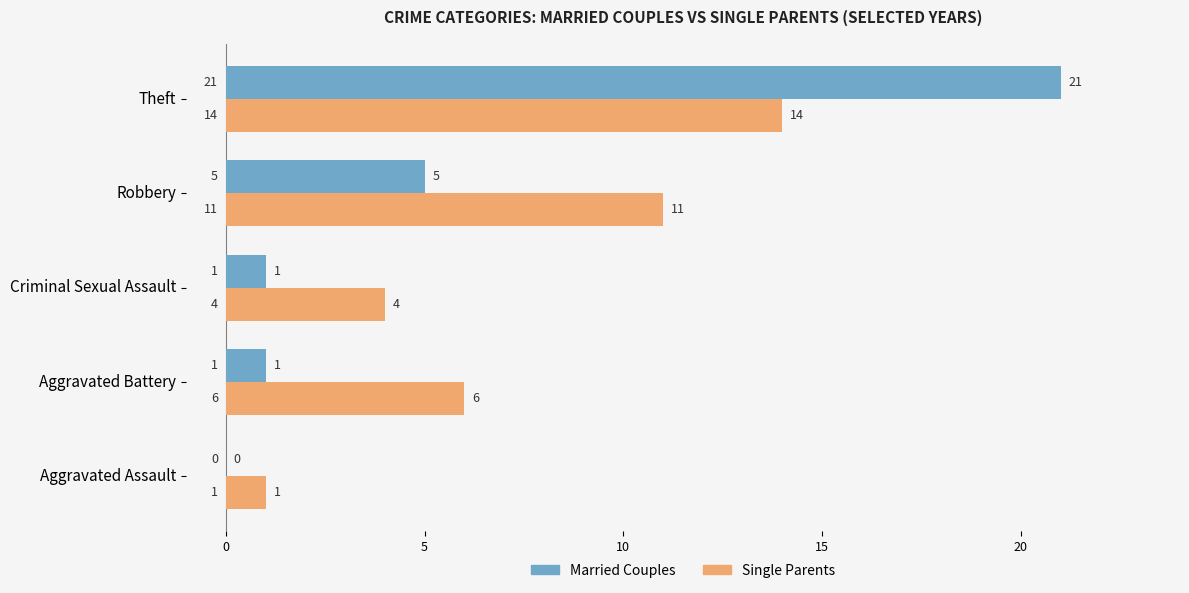

How many positive values does the Married Couples series have?

4